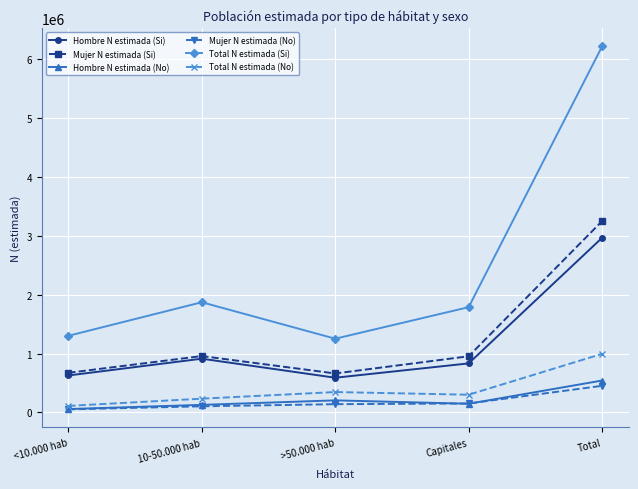

True or false: Total N estimada (Si) has more than 0 interior local peaks.

True